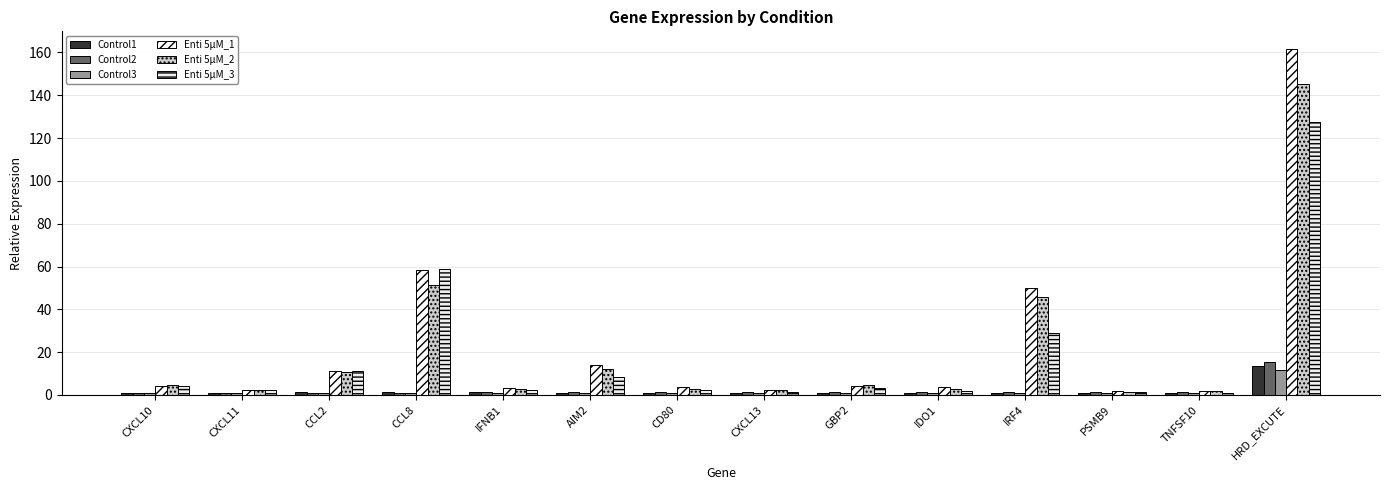

Which series has the largest range (max minus min)?

Enti 5μM_1